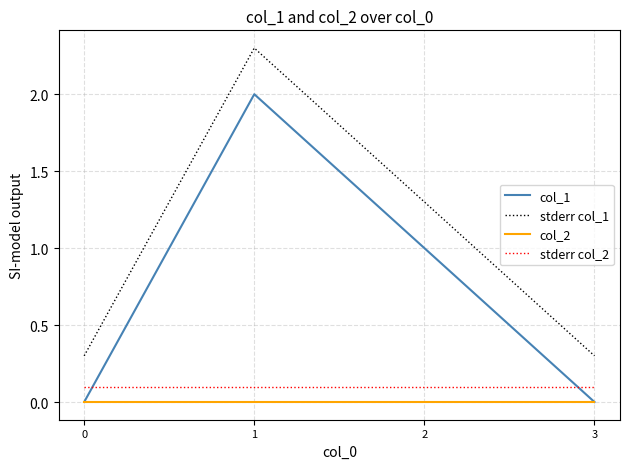

How many series are shown in this chart?

4